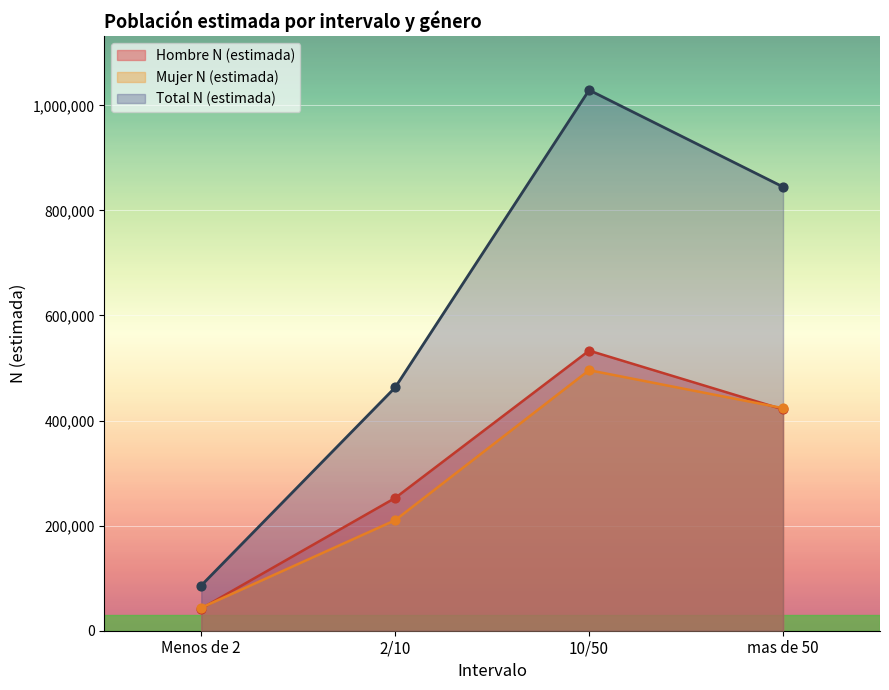

Which series contains the highest Y value?

Total N (estimada)